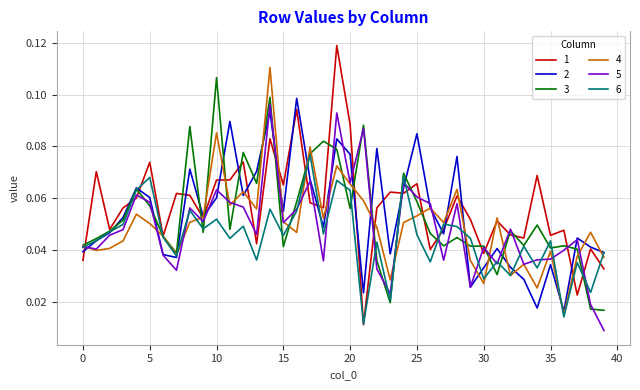

What are all the series names shown in the legend?

1, 2, 3, 4, 5, 6